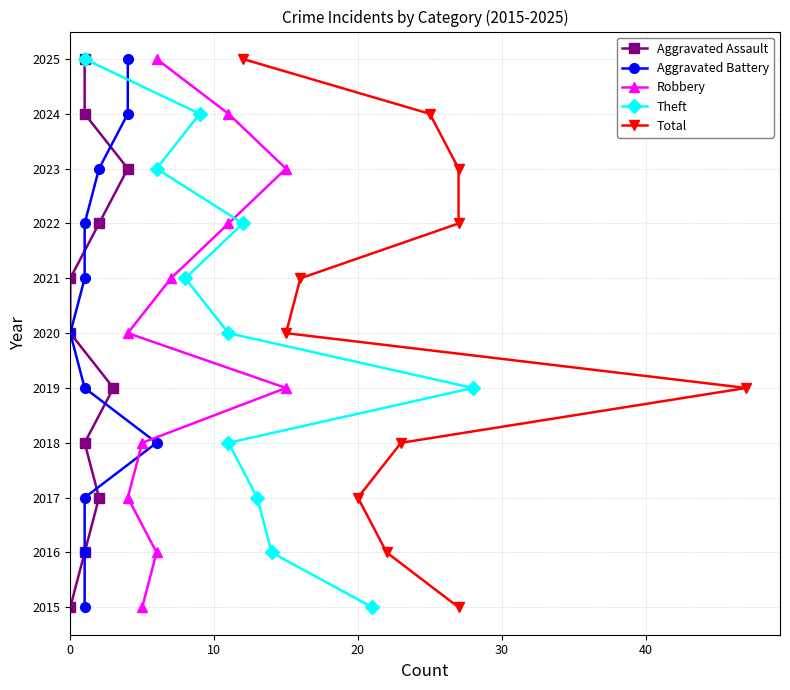

How many data points does each series have?

11